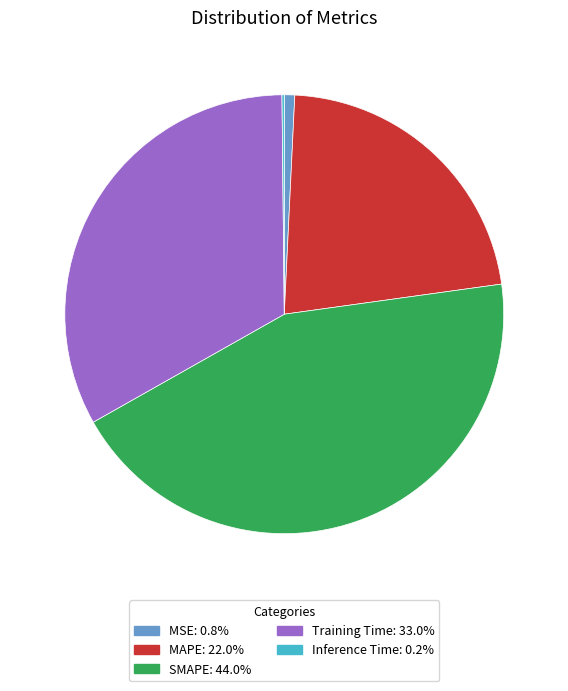

Combined, do SMAPE and MAPE account for over 50%?

Yes